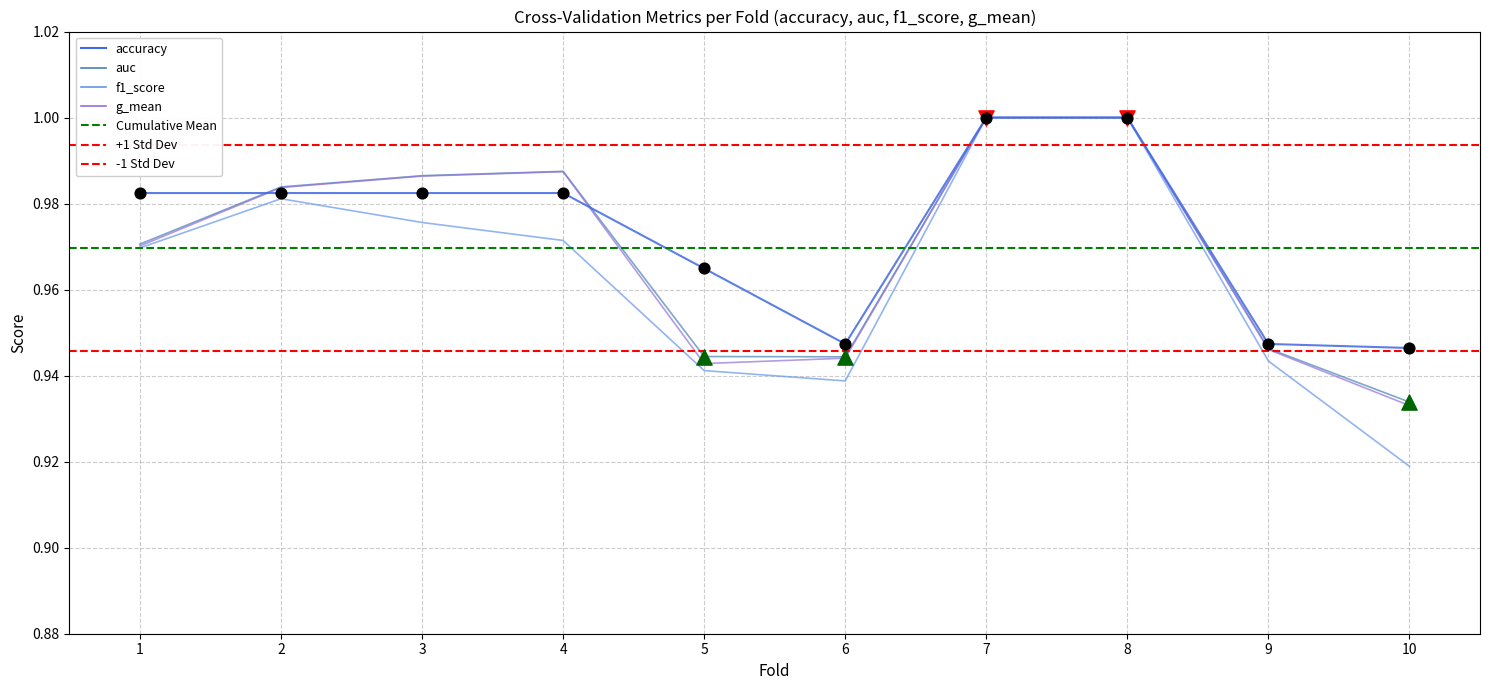

Which series reaches the minimum Y coordinate?

f1_score